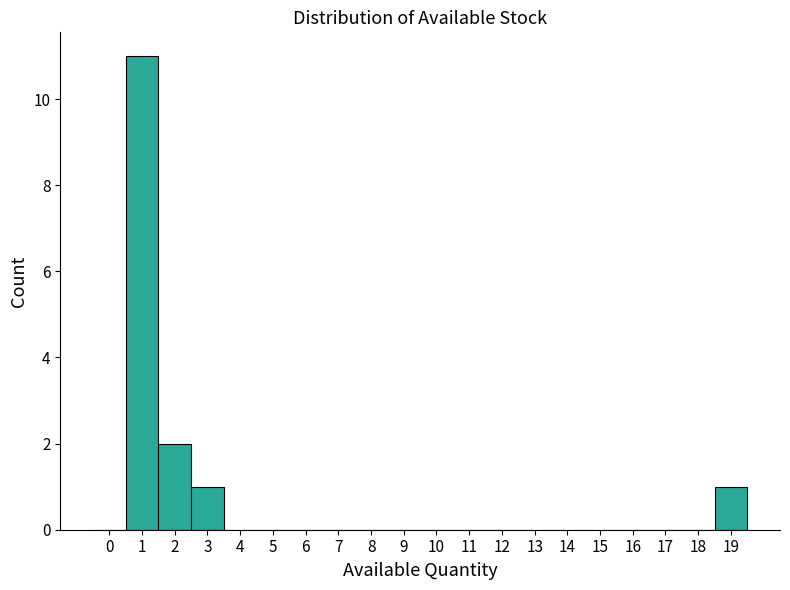

Over which range of the x-axis is the bar tallest?

0.5 to 1.5